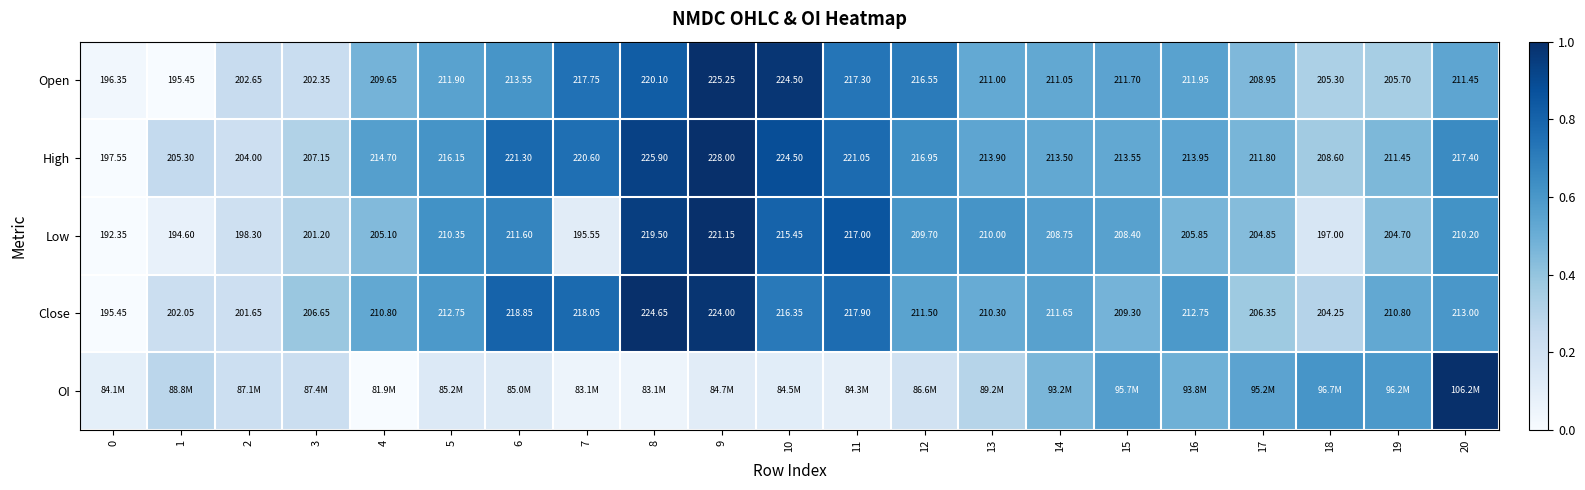

Is the value of Low at 12 greater than the value of Close at 3?

Yes